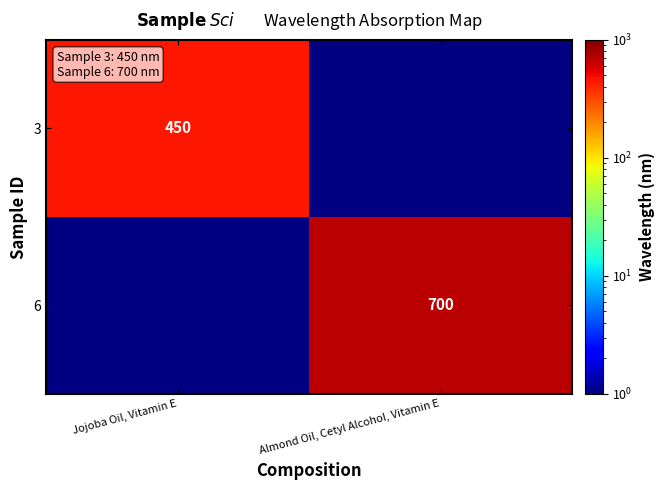

True or false: 3 has a value of 450 at Jojoba Oil, Vitamin E.

True